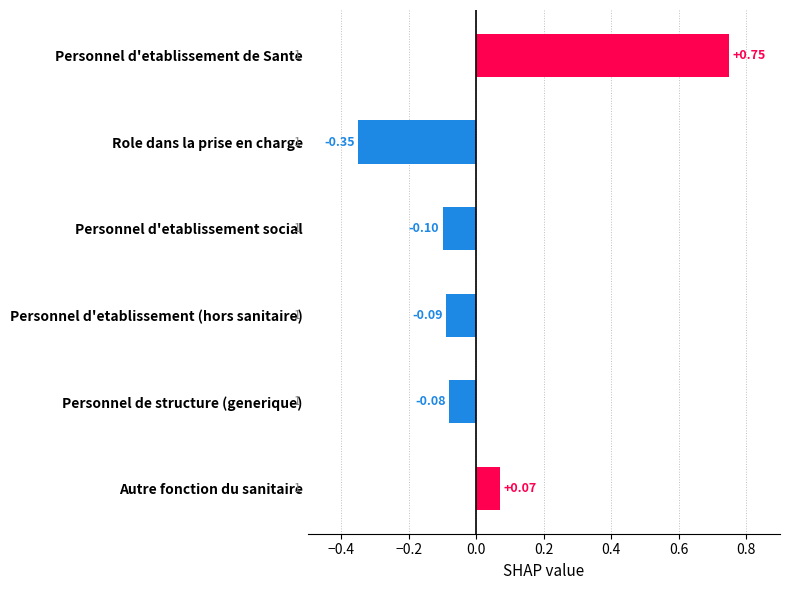

Which label corresponds to the largest value in the chart?

Personnel d'etablissement de Sante